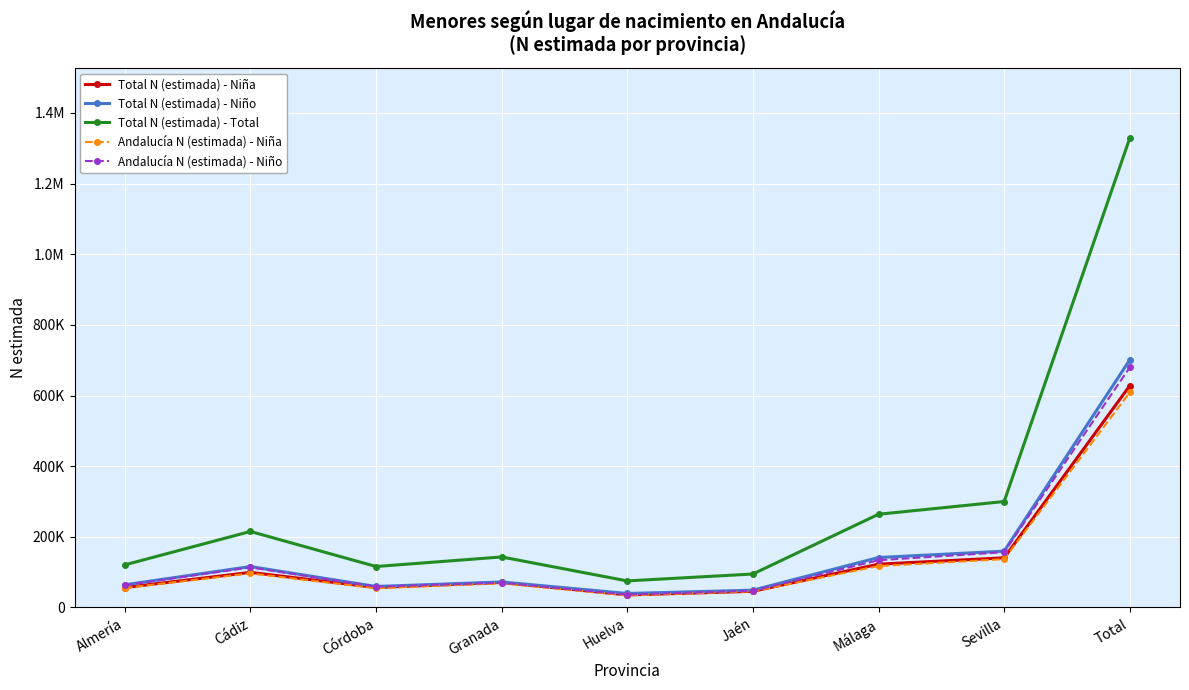

What are all the series names shown in the legend?

Total N (estimada) - Niña, Total N (estimada) - Niño, Total N (estimada) - Total, Andalucía N (estimada) - Niña, Andalucía N (estimada) - Niño